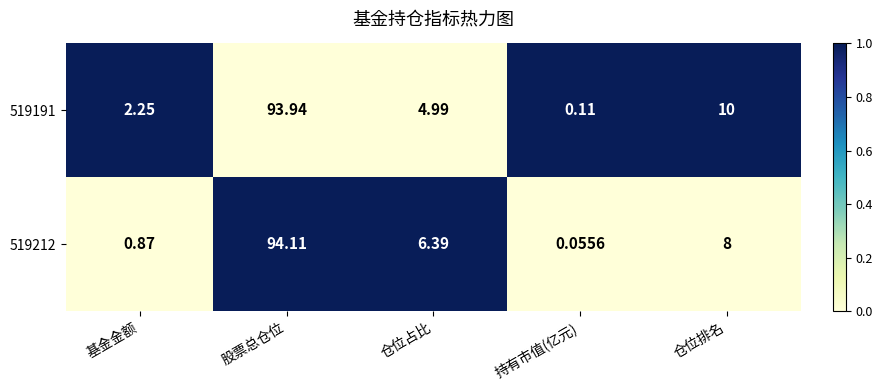

At which label is 519212 closest to 47?

仓位排名